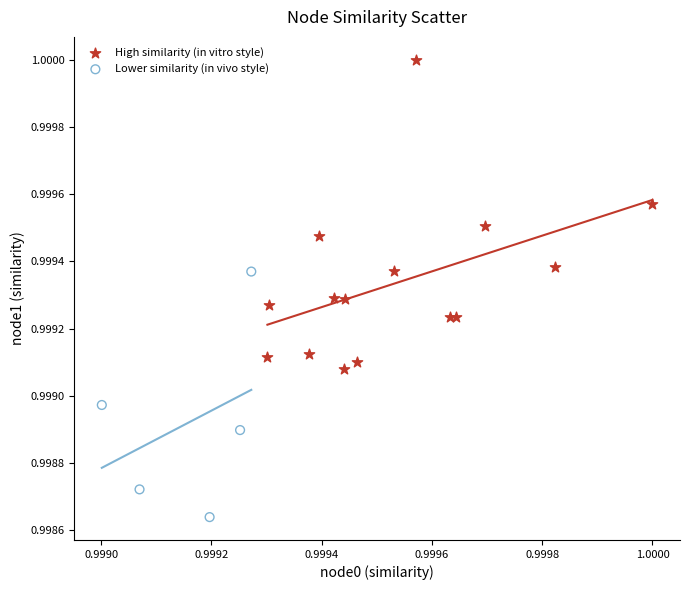

Which series has the widest spread of Y values?

High similarity (in vitro style)